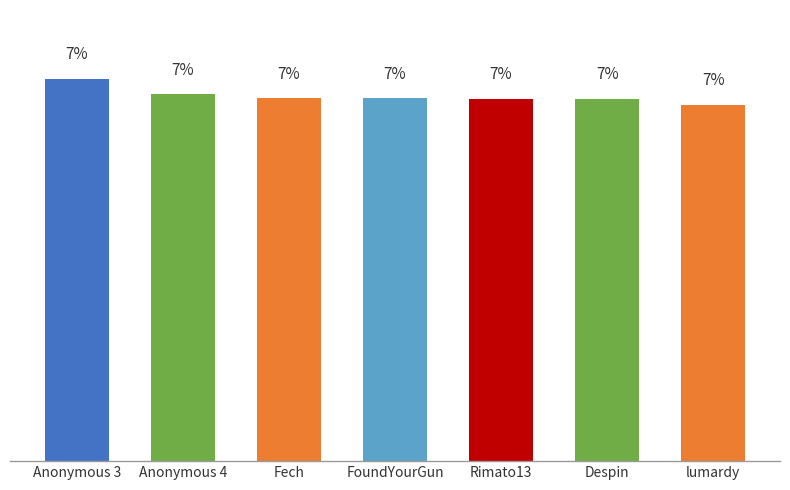

Where does the data first go above 7?

Anonymous 3